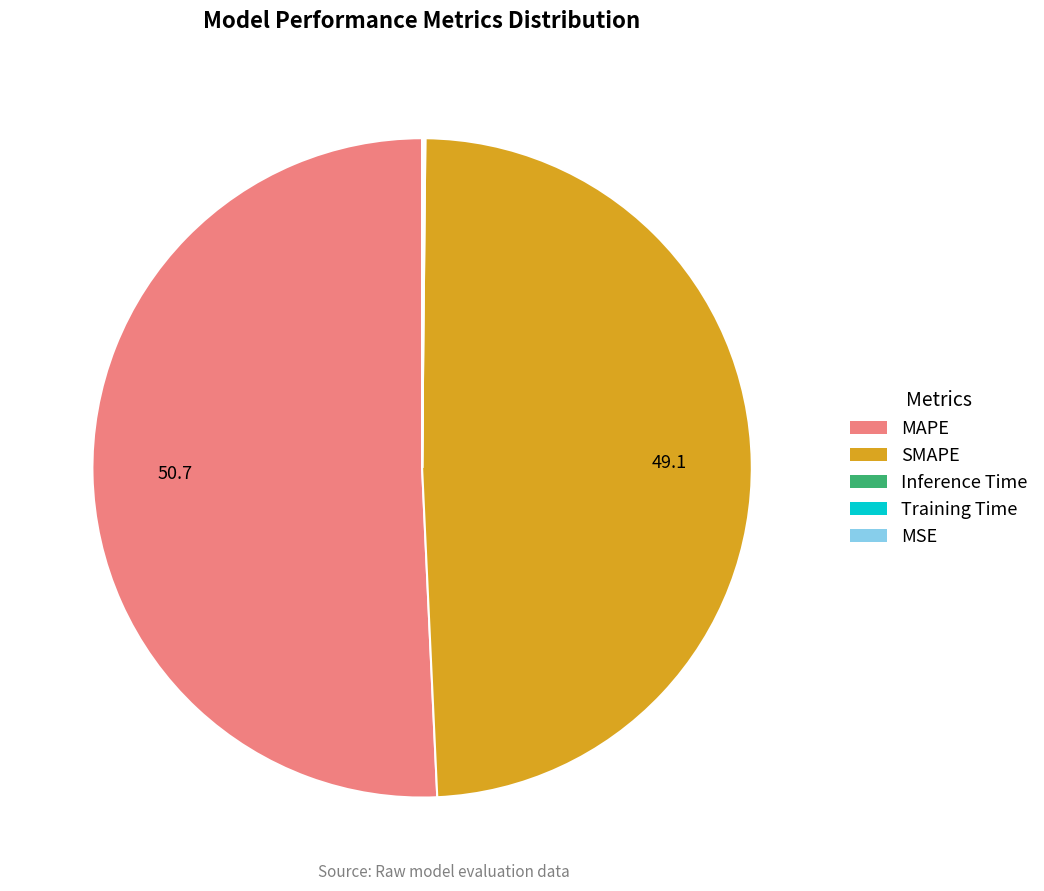

True or false: SMAPE accounts for 37% of the total.

False